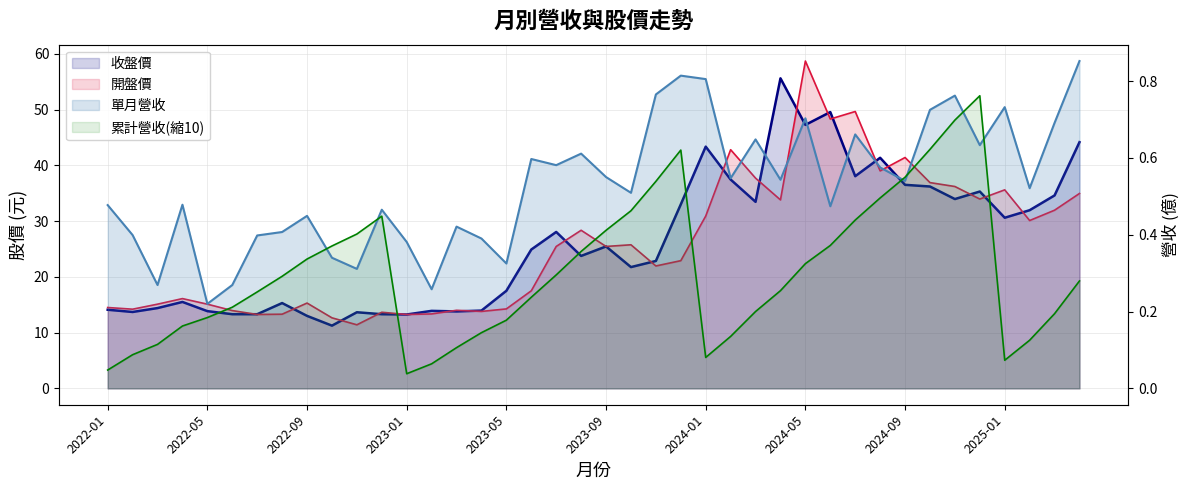

What is the label of the 36th point from the right?

2022-05